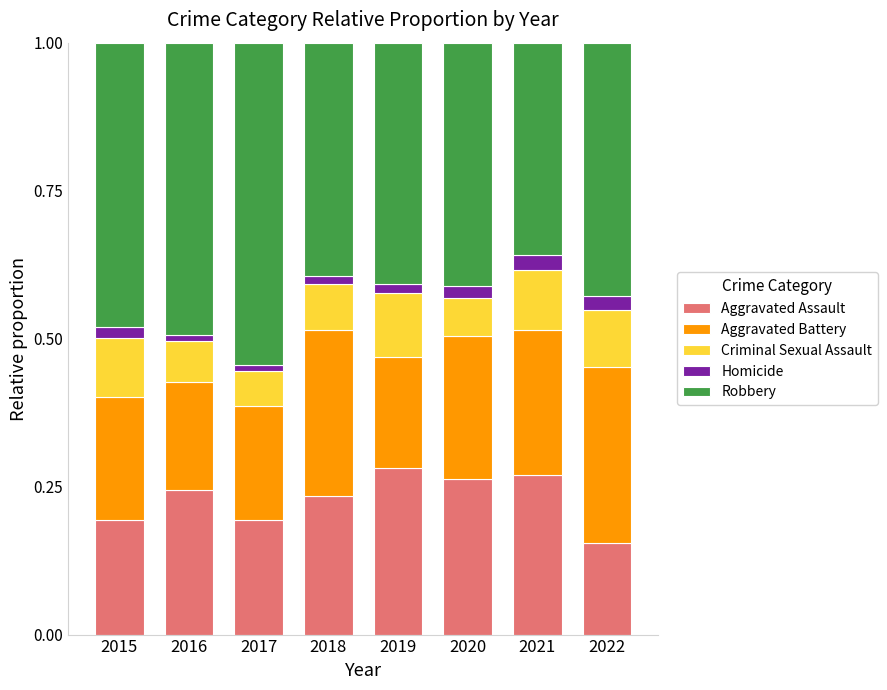

What is the total value across all series at 2022?

1.0